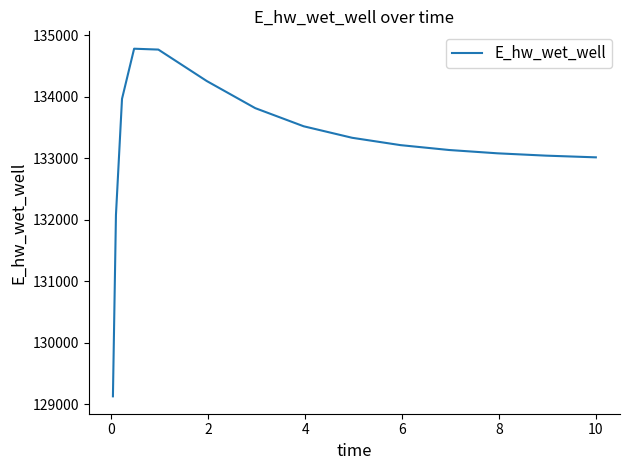

What is the smallest value displayed?

129126.3